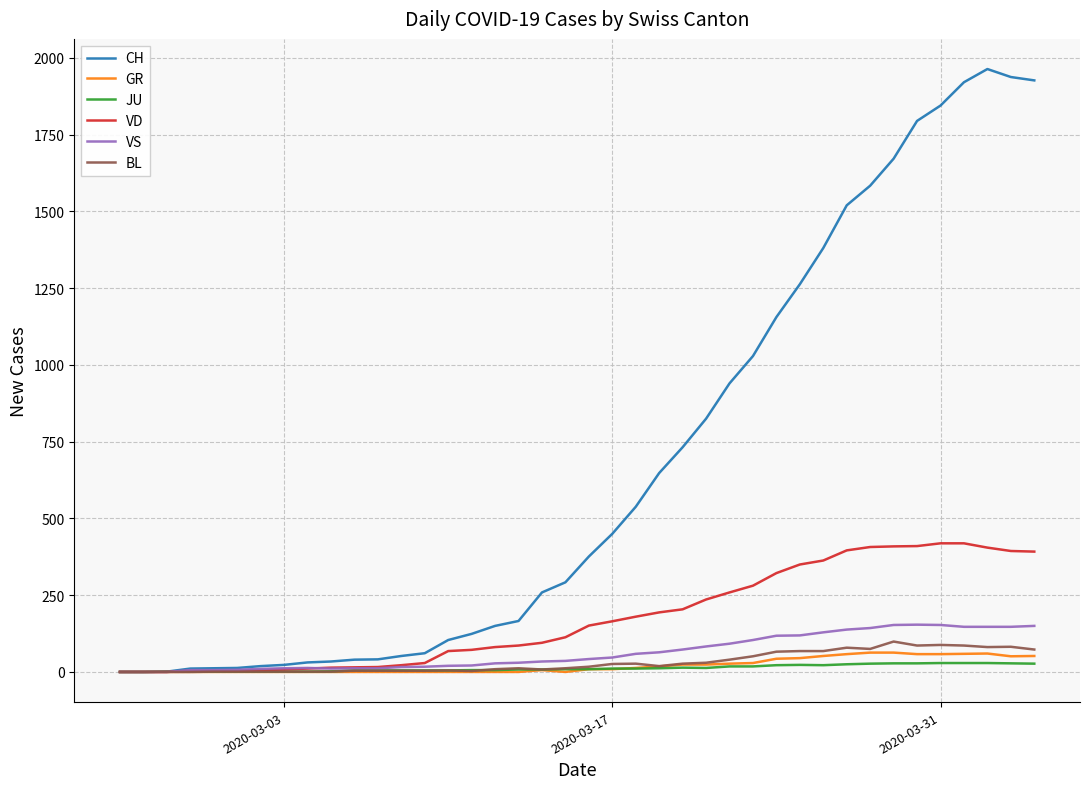

What is the maximum value shown in the chart?

1964